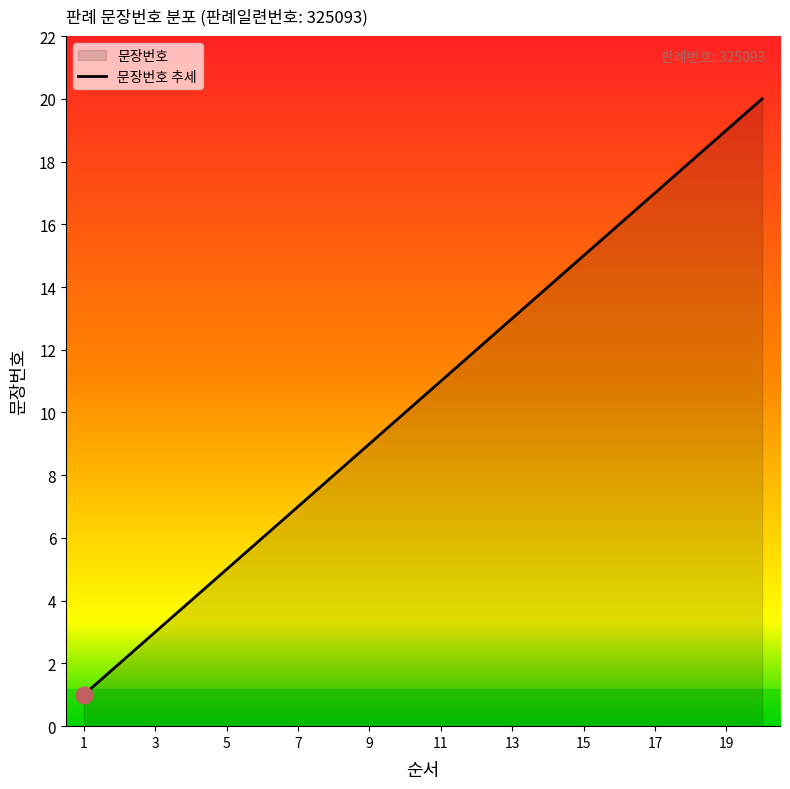

The value at 19 is 11. True or false?

False